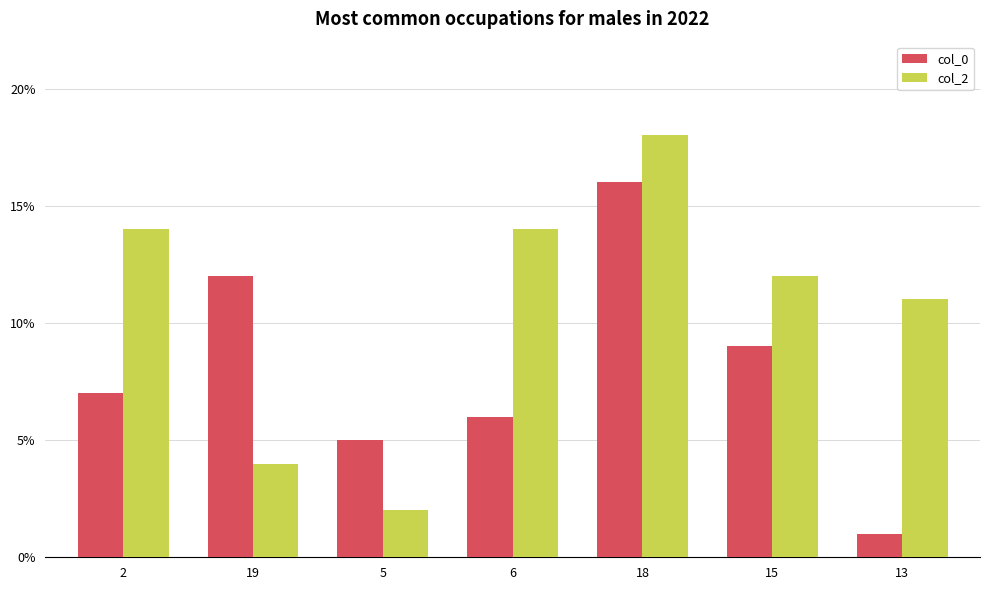

What is the average value of the col_0 series?

8